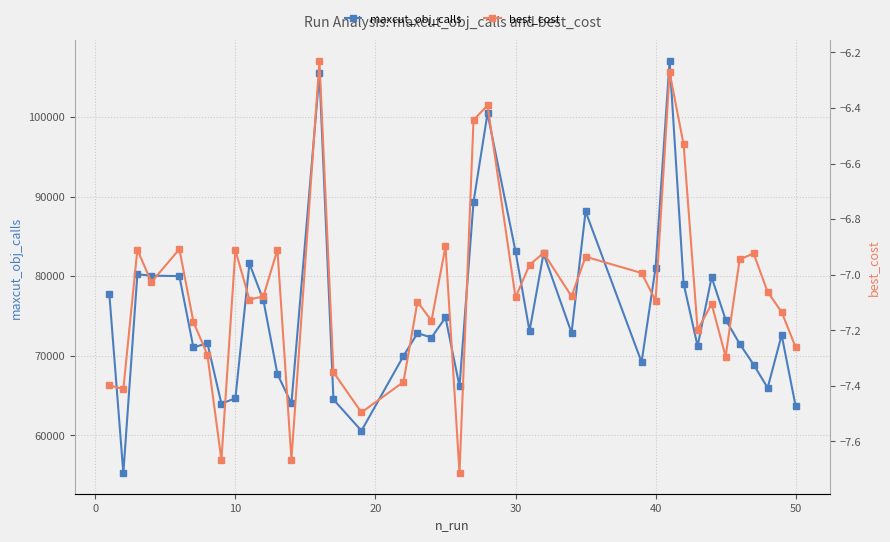

How many interior local valleys does the maxcut_obj_calls series have?

12